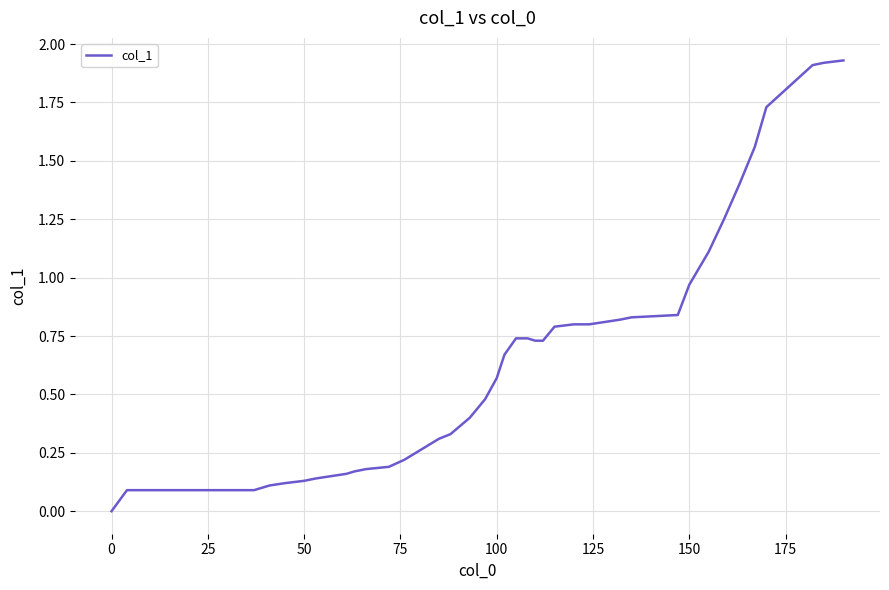

How many categories are shown in the chart?

40